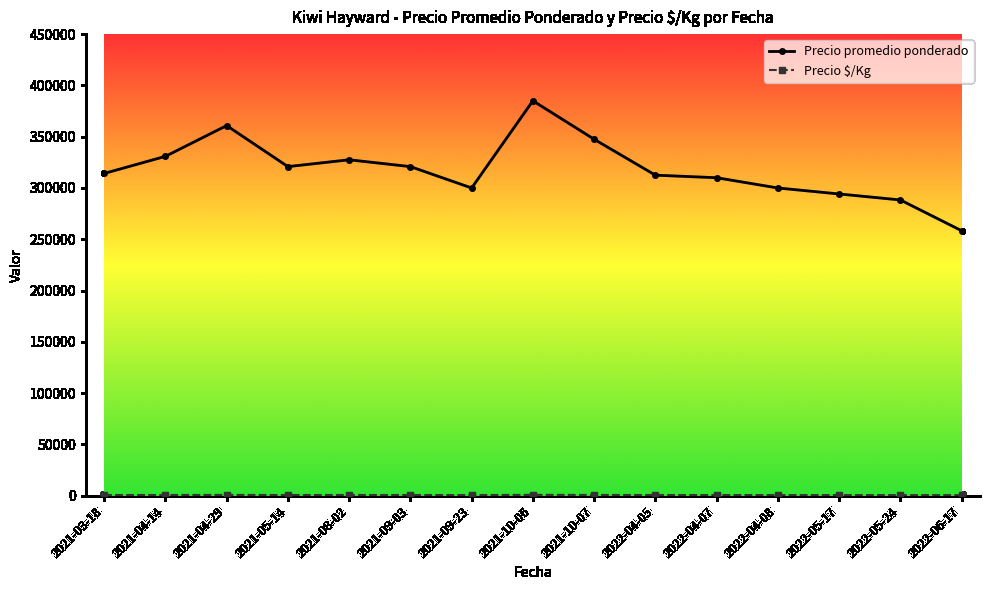

What position from the left is 2021-09-03?

6